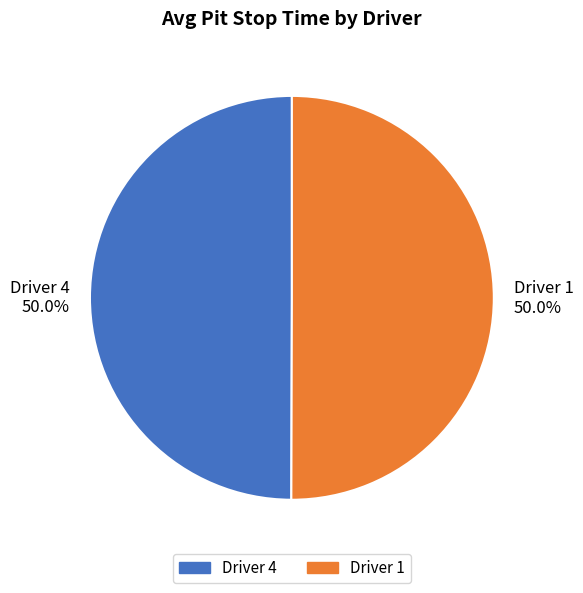

Combined, do Driver 4 50.0% and Driver 1 50.0% account for over 50%?

Yes